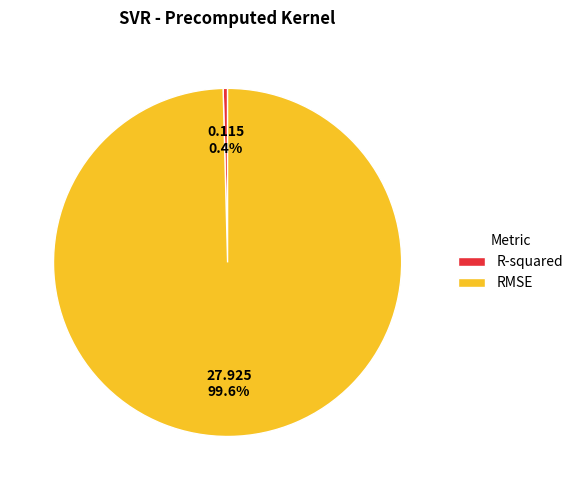

The RMSE slice represents 100% of the pie. True or false?

True